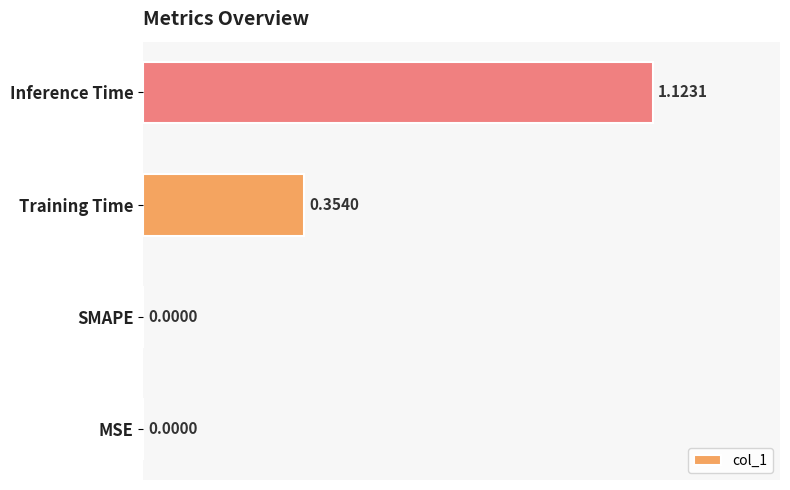

Does the chart contain stacked bars?

No